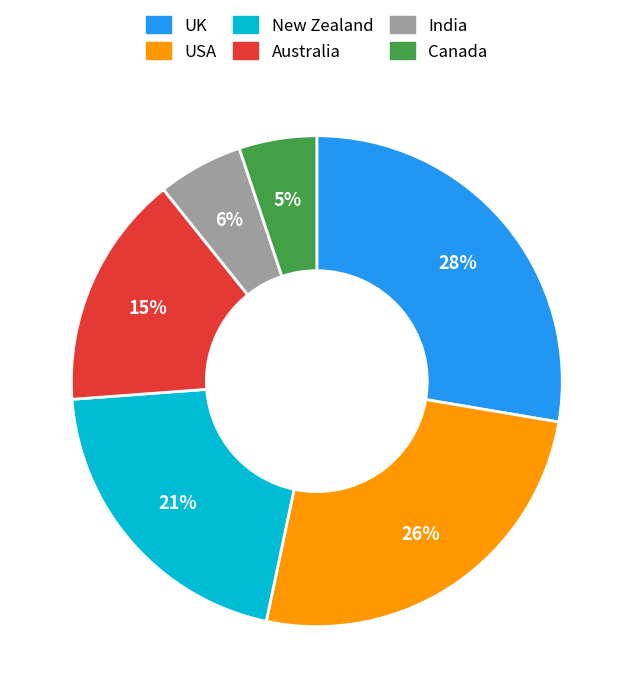

Is the sum of USA and UK greater than half?

Yes